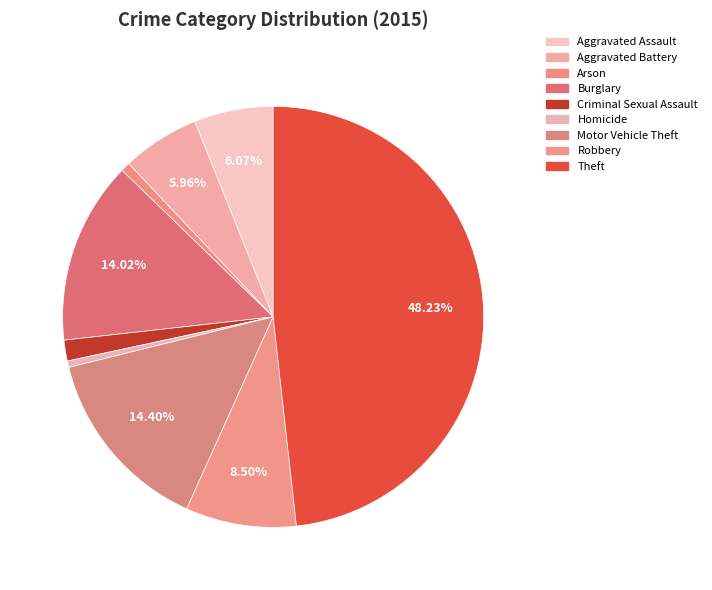

What percentage do Aggravated Assault and Theft together represent?

54.3%